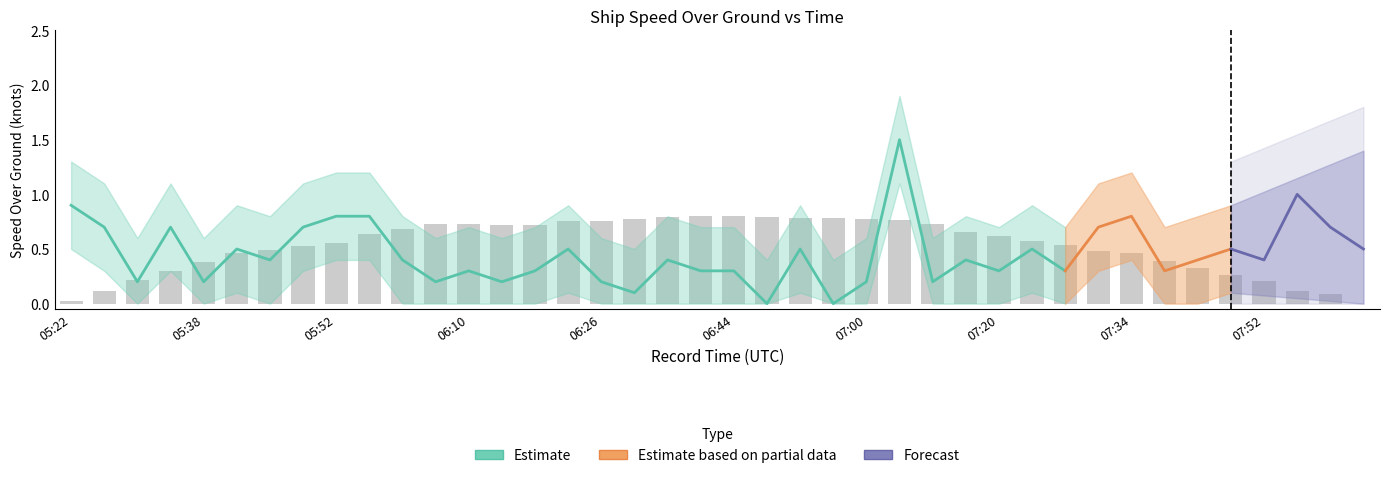

Count the number of categories in the chart.

40